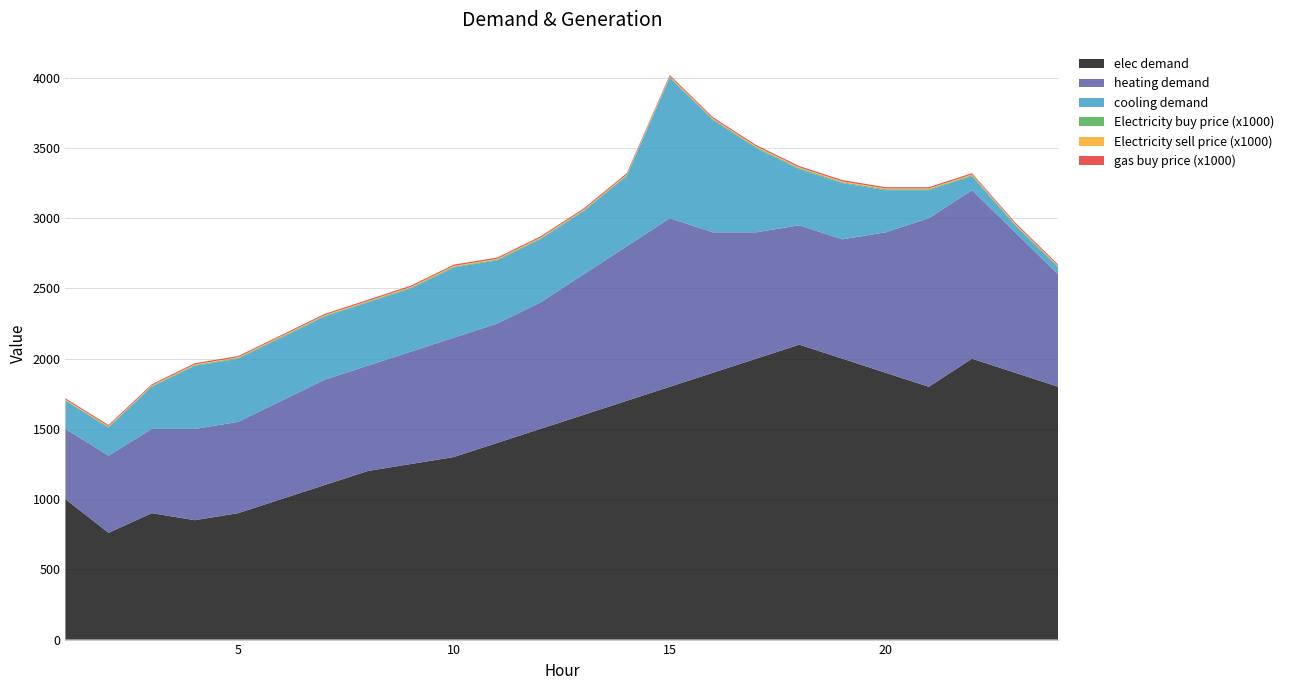

Reading left to right, transcribe all the data shown in this chart.

elec demand: 1=1000.0	2=760.0	3=900.0	4=850.0	5=900.0	6=1000.0	7=1100.0	8=1200.0	9=1250.0	10=1300.0	11=1400.0	12=1500.0	13=1600.0	14=1700.0	15=1800.0	16=1900.0	17=2000.0	18=2100.0	19=2000.0	20=1900.0	21=1800.0	22=2000.0	23=1900.0	24=1800.0
heating demand: 1=500.0	2=550.0	3=600.0	4=650.0	5=650.0	6=700.0	7=750.0	8=750.0	9=800.0	10=850.0	11=850.0	12=900.0	13=1000.0	14=1100.0	15=1200.0	16=1000.0	17=900.0	18=850.0	19=850.0	20=1000.0	21=1200.0	22=1200.0	23=1000.0	24=800.0
cooling demand: 1=200.0	2=200.0	3=300.0	4=450.0	5=450.0	6=450.0	7=450.0	8=450.0	9=450.0	10=500.0	11=450.0	12=450.0	13=450.0	14=500.0	15=1000.0	16=800.0	17=600.0	18=400.0	19=400.0	20=300.0	21=200.0	22=100.0	23=50.0	24=50.0
Electricity buy price (x1000): 1=5.0	2=5.1	3=5.1	4=5.1	5=5.3	6=5.3	7=5.3	8=5.3	9=5.9	10=5.9	11=5.9	12=5.9	13=5.4	14=5.4	15=5.4	16=5.4	17=6.5	18=6.5	19=6.5	20=6.5	21=6.5	22=6.5	23=6.1	24=5.8
Electricity sell price (x1000): 1=4.5	2=4.6	3=4.6	4=4.6	5=4.8	6=4.8	7=4.8	8=4.8	9=5.3	10=5.3	11=5.3	12=5.3	13=4.9	14=4.9	15=4.9	16=4.9	17=5.8	18=5.8	19=5.8	20=5.8	21=5.8	22=5.8	23=5.5	24=5.2
gas buy price (x1000): 1=8.4	2=8.4	3=8.4	4=8.4	5=8.4	6=8.4	7=8.4	8=8.9	9=8.9	10=8.9	11=8.9	12=8.9	13=8.9	14=9.4	15=9.4	16=9.4	17=9.4	18=9.4	19=9.4	20=9.0	21=9.0	22=9.0	23=9.0	24=9.0